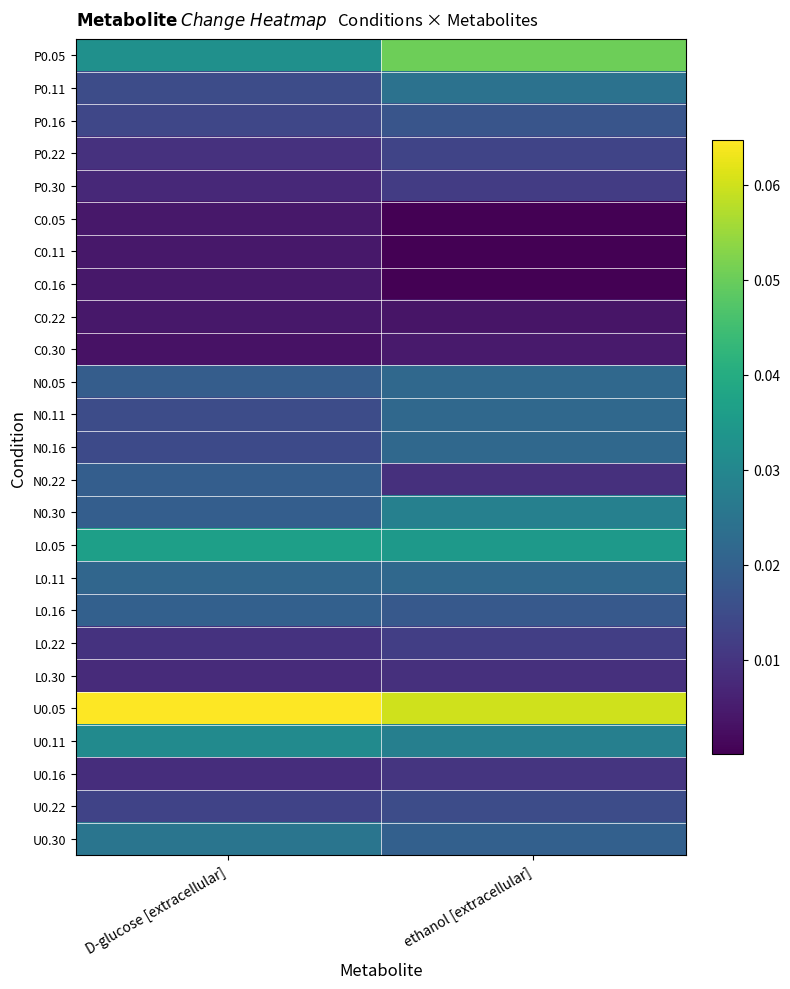

Which series changed the most between D-glucose [extracellular] and ethanol [extracellular]?

P0.05